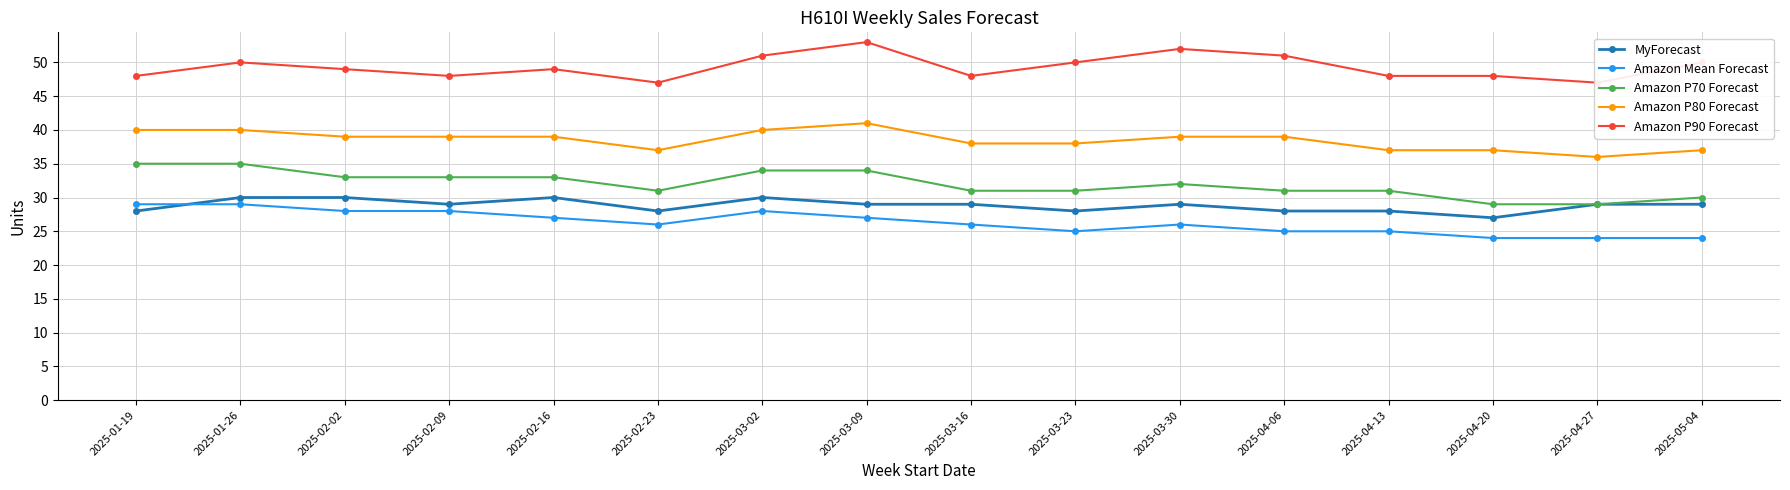

Rank the series by their maximum value, from highest to lowest.

Amazon P90 Forecast, Amazon P80 Forecast, Amazon P70 Forecast, MyForecast, Amazon Mean Forecast